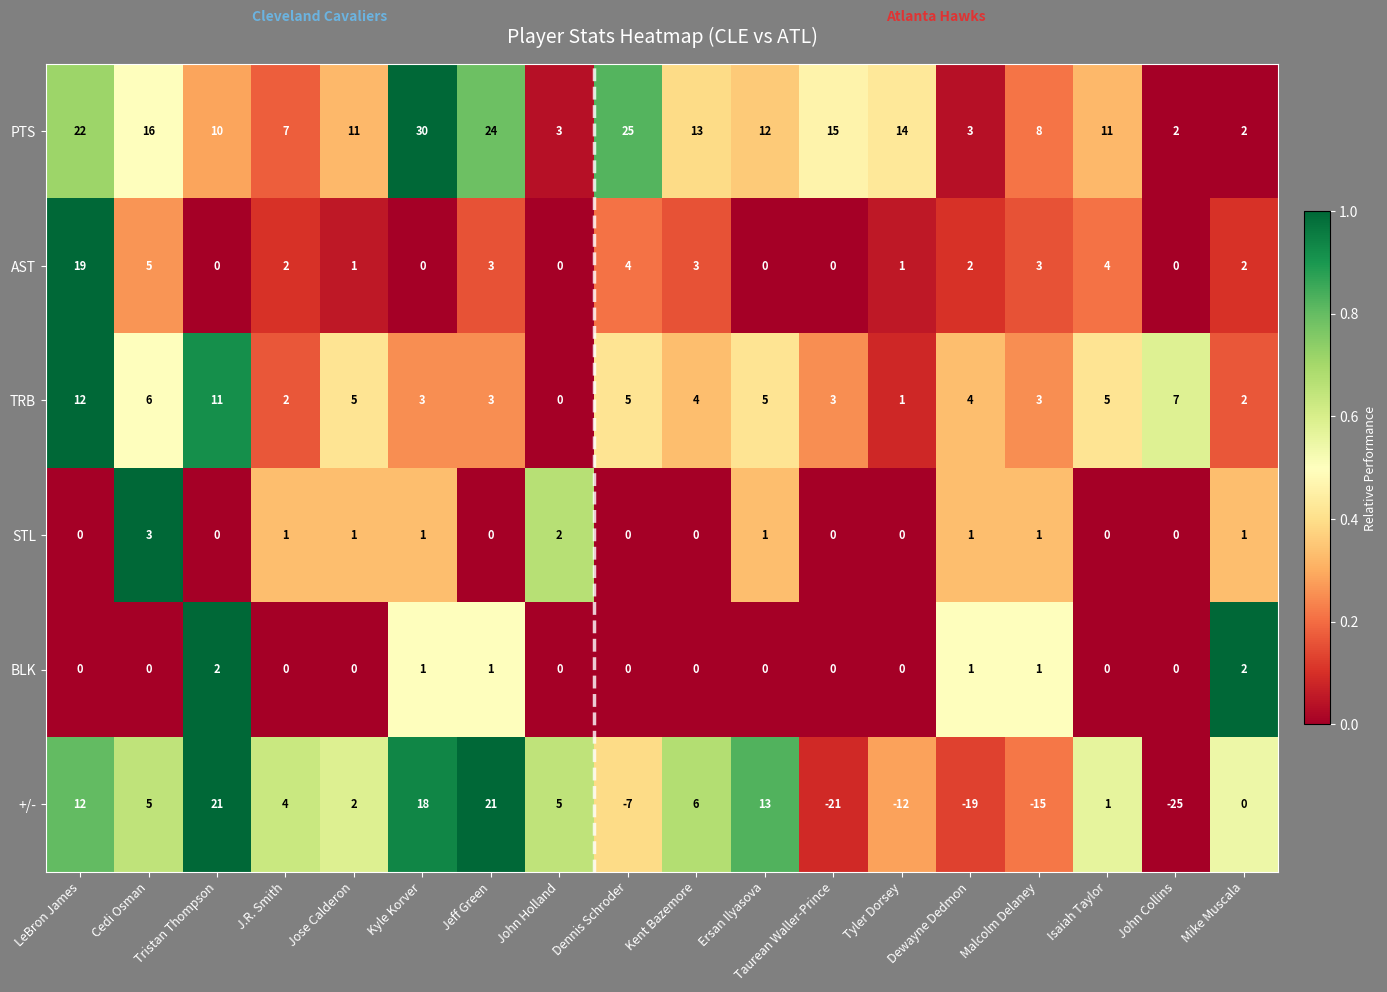

At which category is the sum across all series the highest?

LeBron James